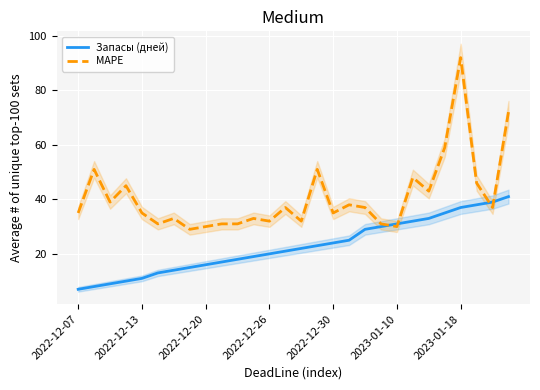

Reading left to right, what are all the values shown in this chart?

Запасы (дней): 7	8	9	10	11	13	14	15	16	17	18	19	20	21	22	23	24	25	29	30	31	32	33	35	37	38	39	41
MAPE: 35	51	39	45	35	31	33	29	30	31	31	33	32	37	32	51	35	38	37	31	30	48	43	59	92	46	37	72